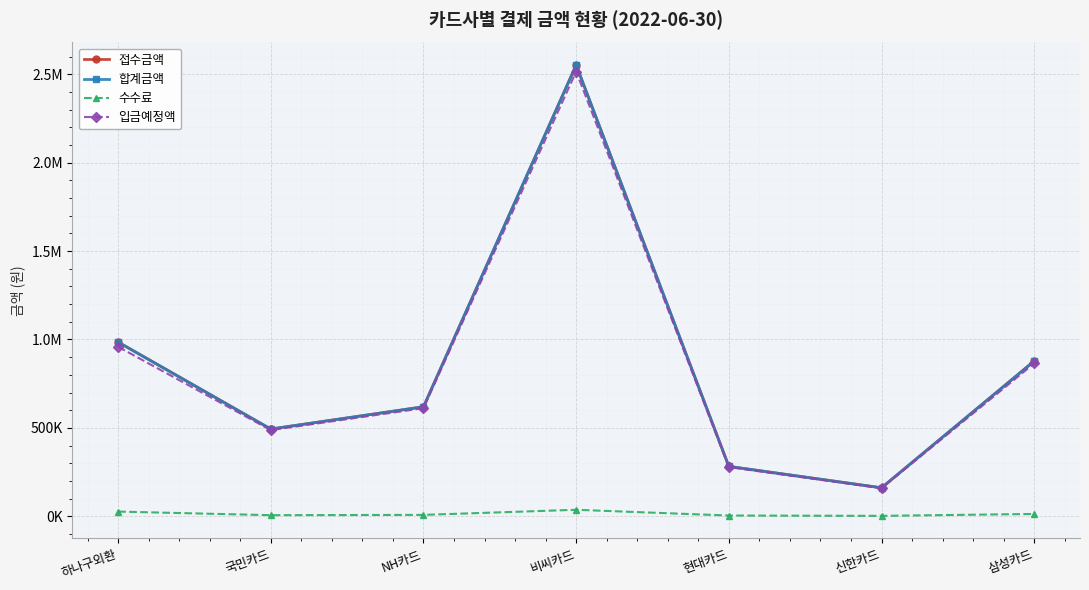

True or false: 합계금액 and 입금예정액 cross at least once.

False